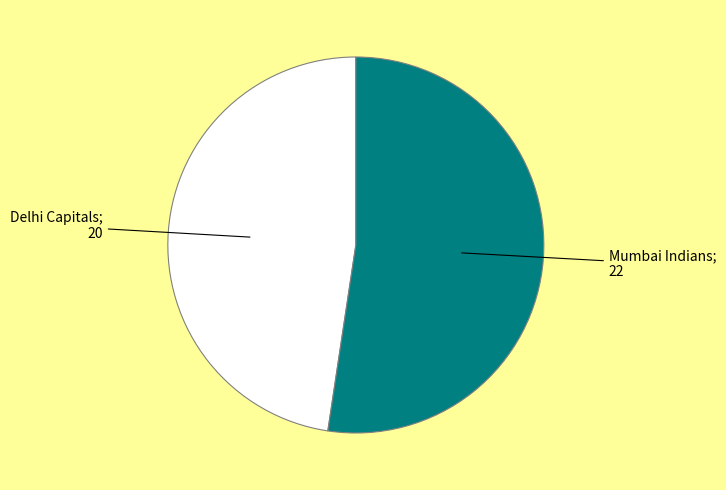

Is there any slice that represents more than half of the pie?

Yes